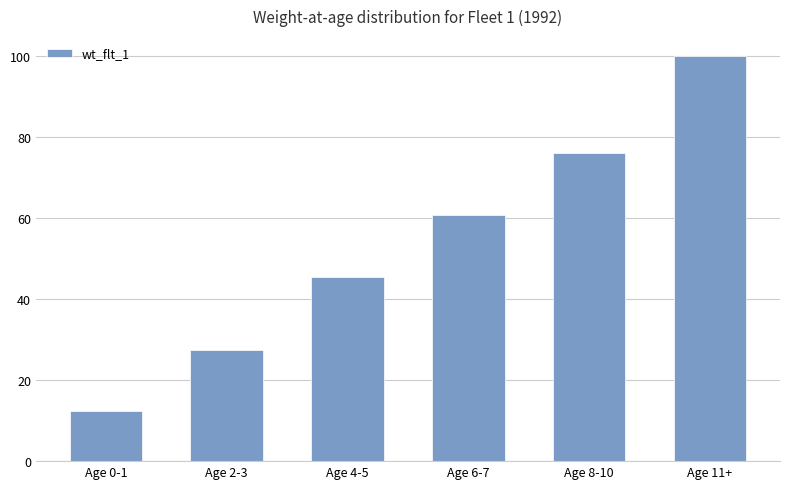

Approximately how many times larger is the value at Age 4-5 compared to Age 8-10?

0.6